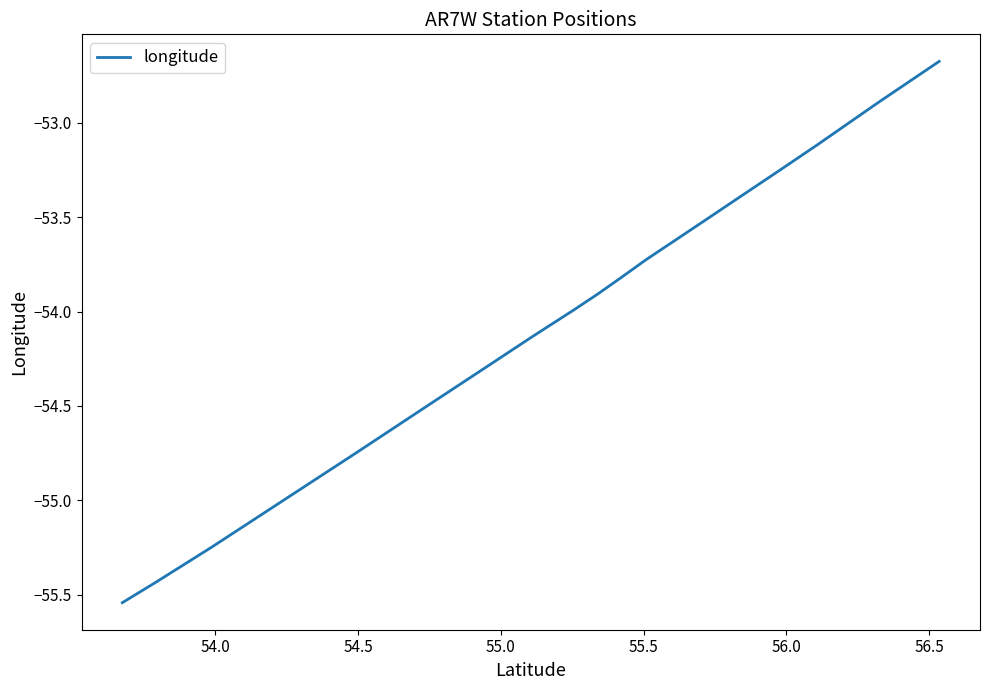

What is the greatest value displayed?

-52.7